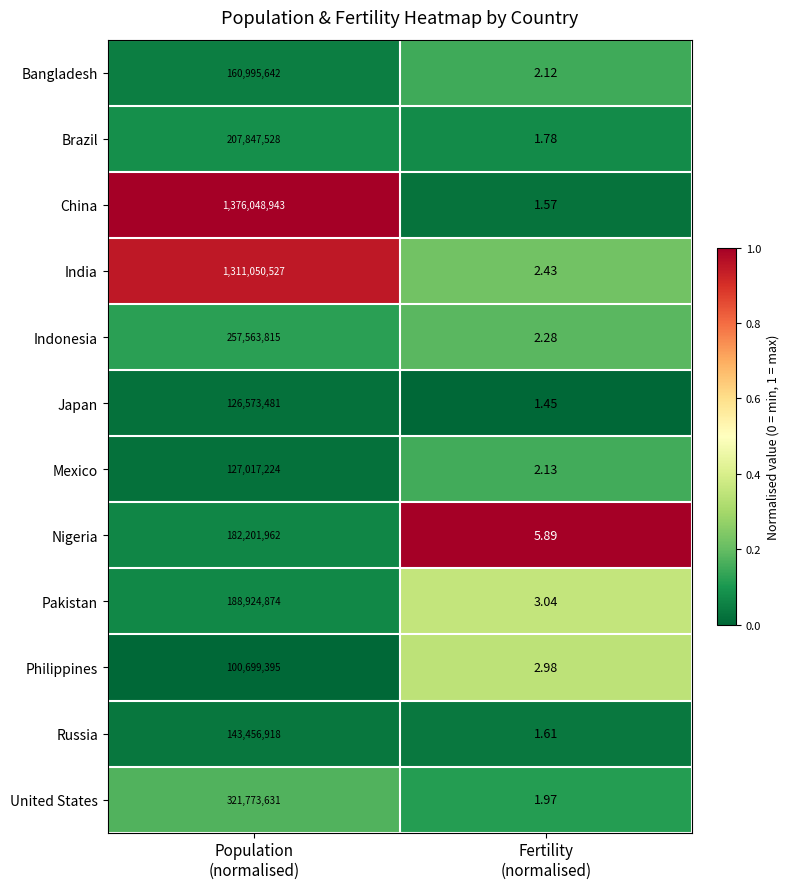

List the series in order of their peak value, highest first.

China, India, United States, Indonesia, Brazil, Pakistan, Nigeria, Bangladesh, Russia, Mexico, Japan, Philippines